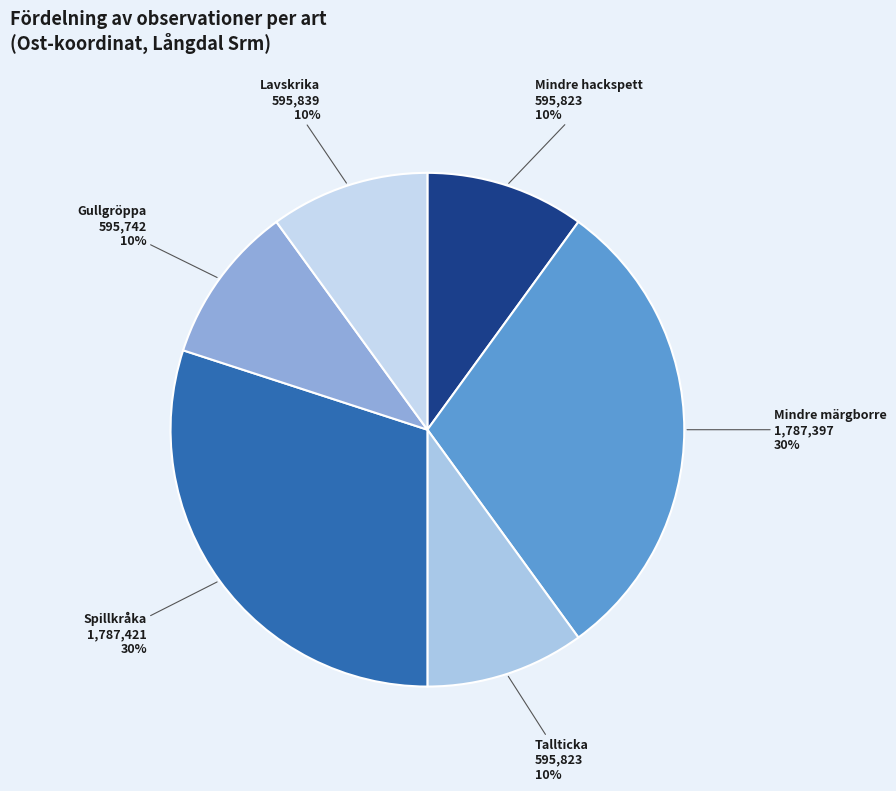

Count the number of slices in the pie.

6